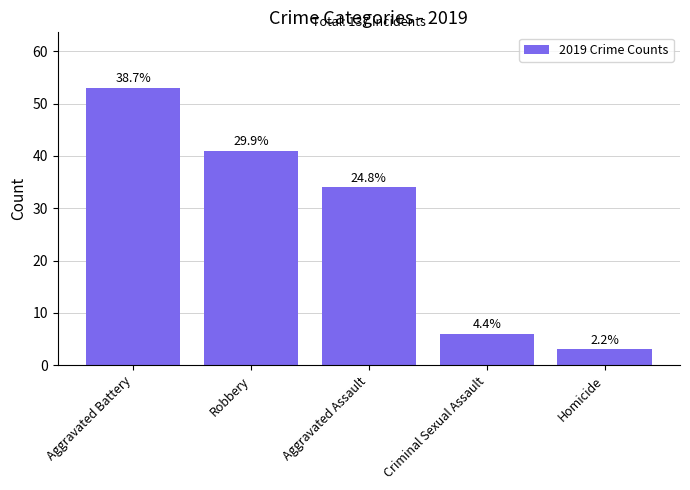

Does the chart contain any negative values?

No